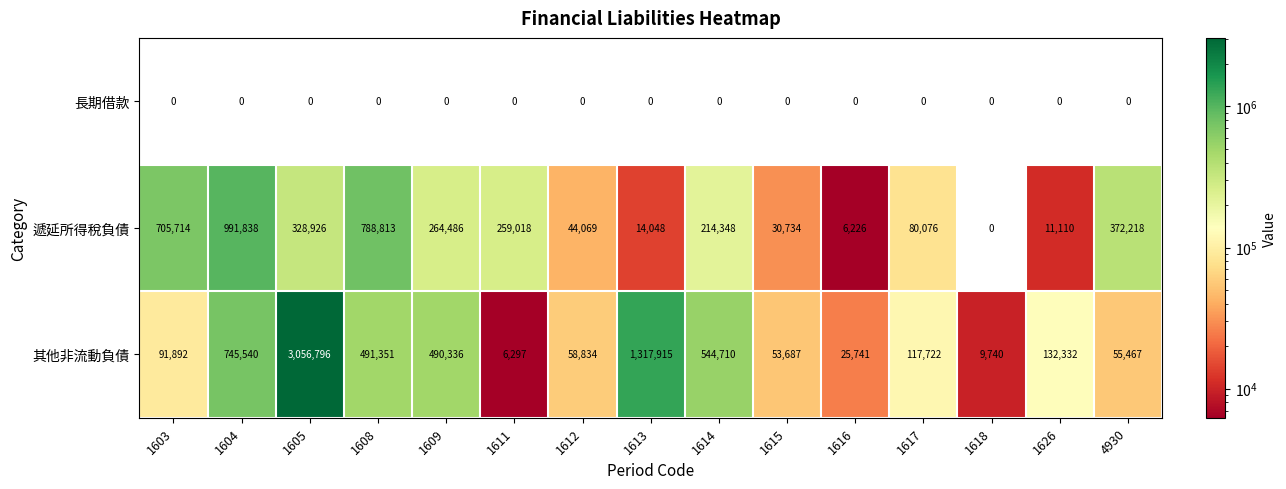

What is the difference between the second highest and minimum values in the 其他非流動負債 series?

1311618